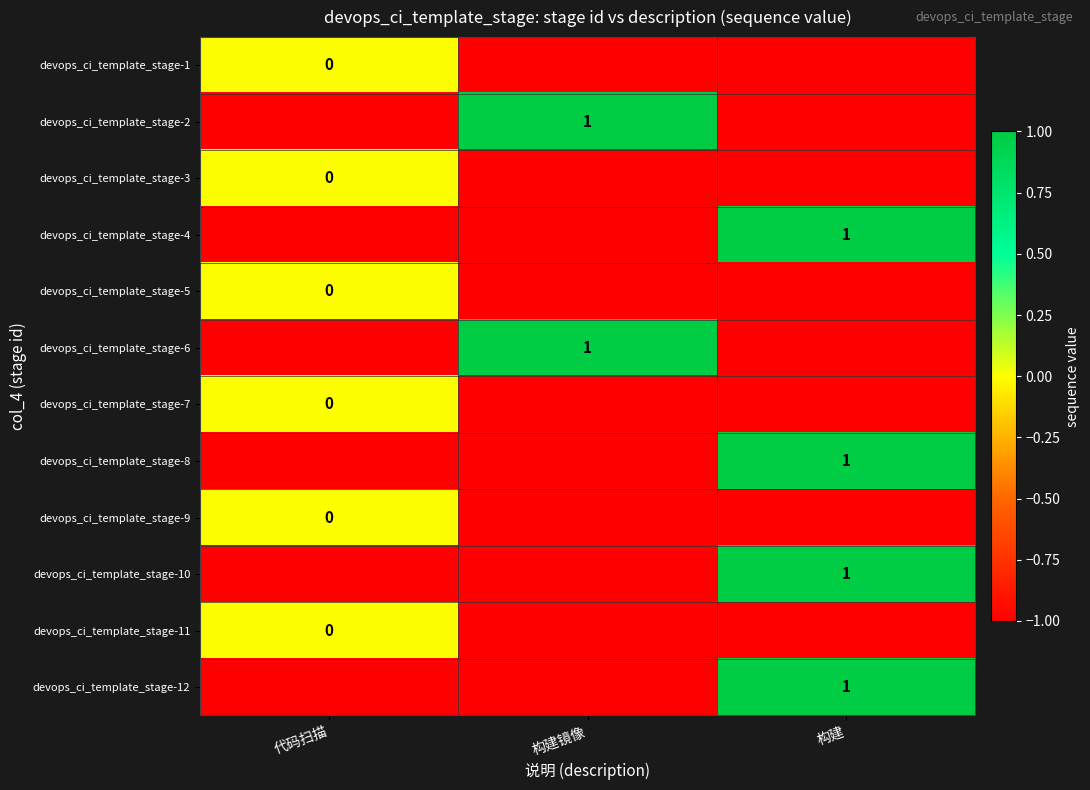

Is it true that devops_ci_template_stage-10 equals 2 at 构建?

False